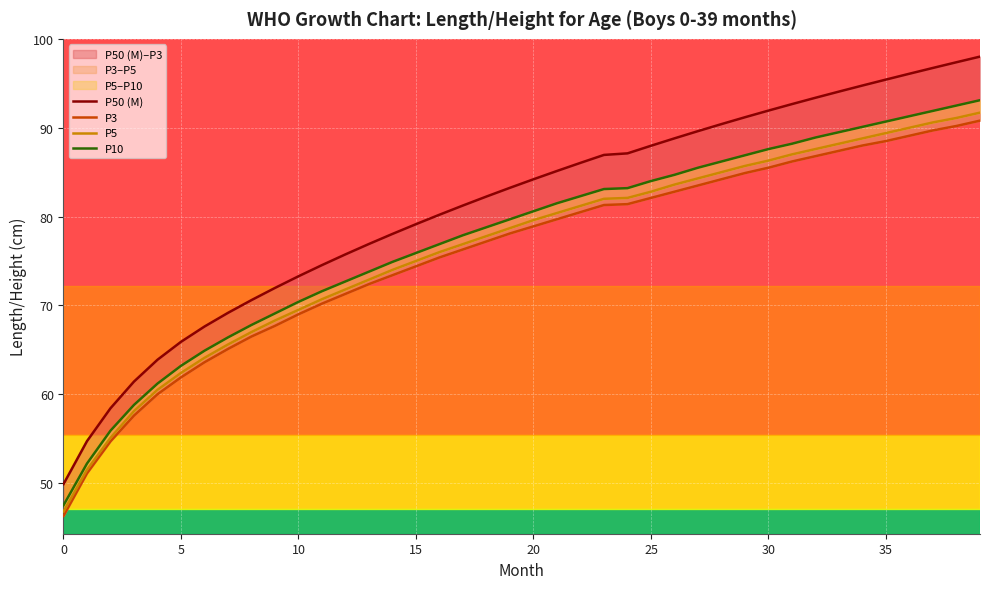

What is the label of the 14th point from the left?

13